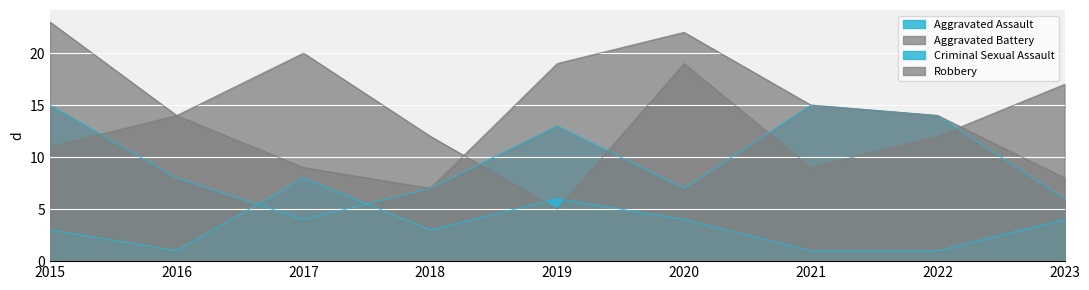

True or false: Criminal Sexual Assault has more than 1 points higher than both neighbors.

True